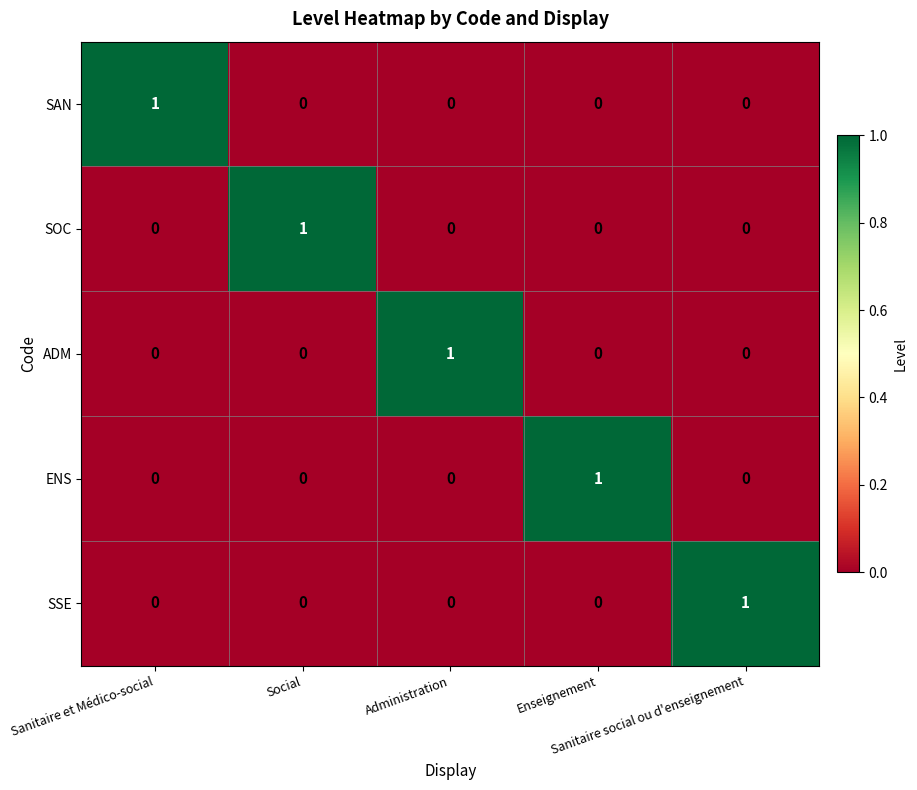

Count the ENS values in the range 0 to 1.

5